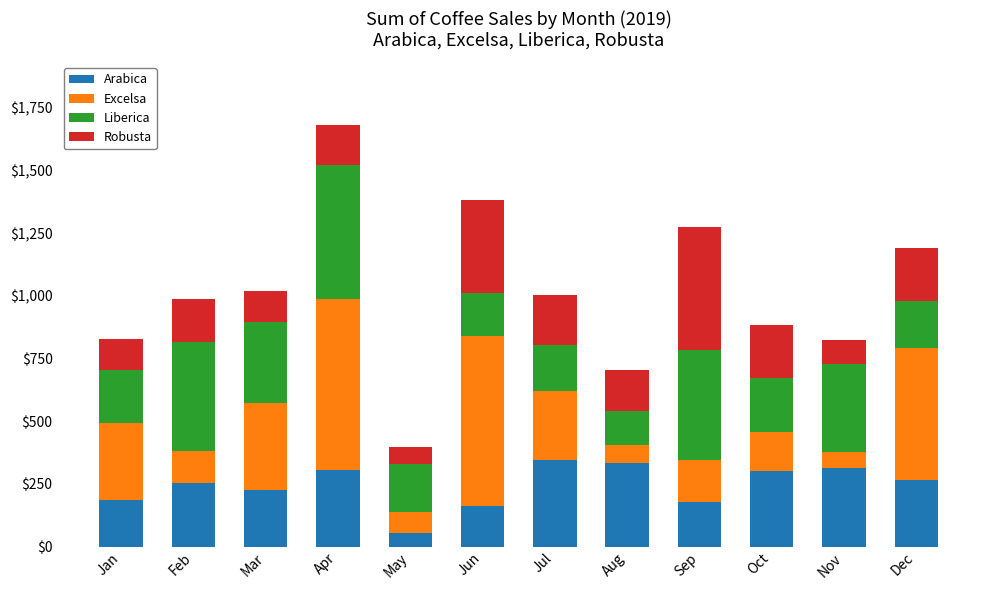

Which category has the lowest value in the Arabica series?

May